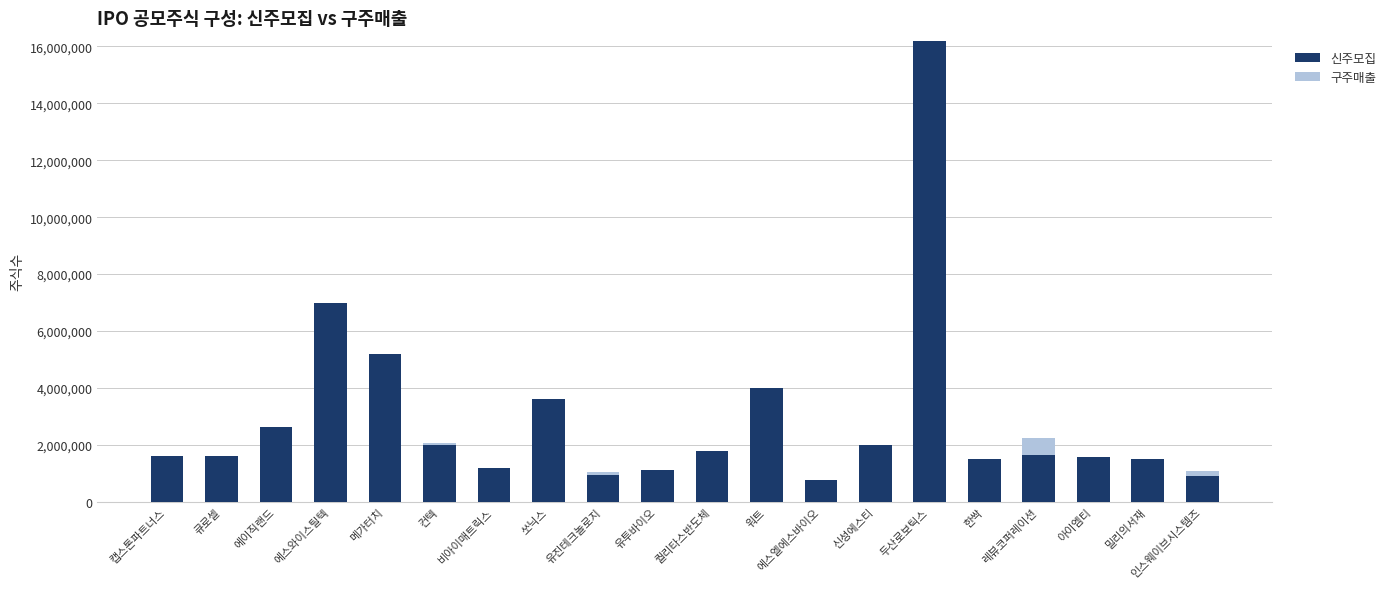

At which category is the sum across all series the highest?

두산로보틱스